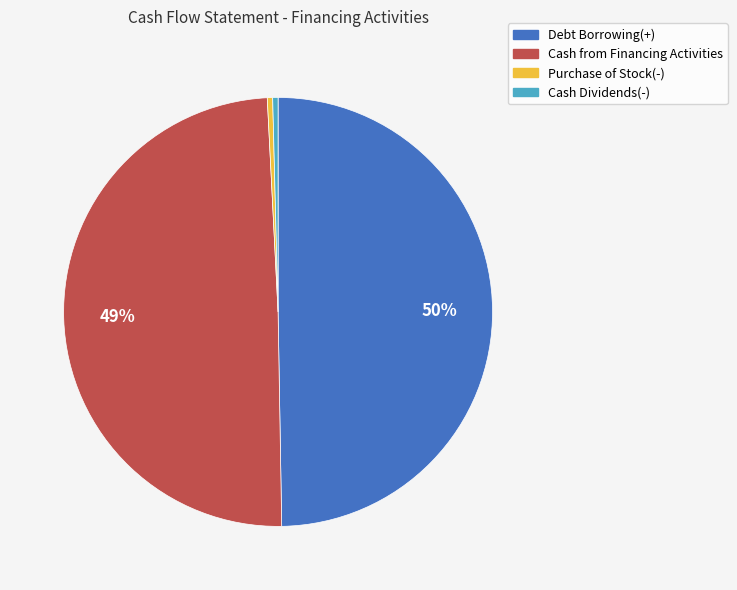

Count the number of slices in the pie.

4